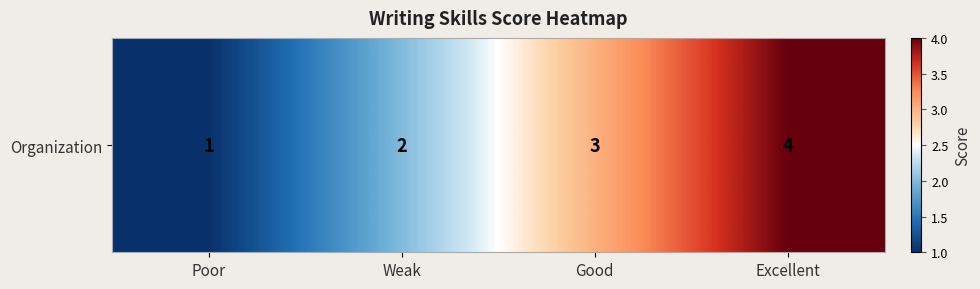

The value at Poor is 2. True or false?

False